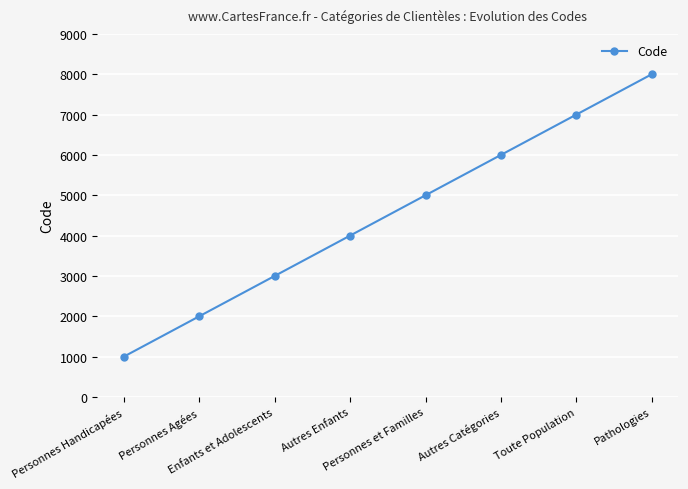

What is the difference between the maximum and second lowest values?

6000